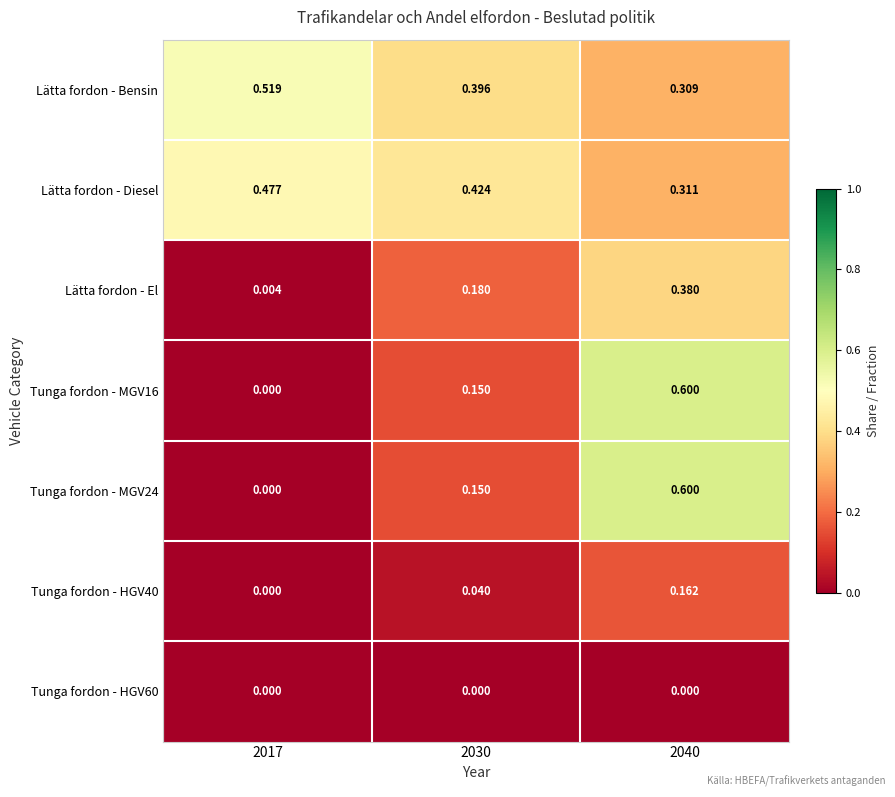

Which series has the largest total across all categories?

Lätta fordon - Bensin